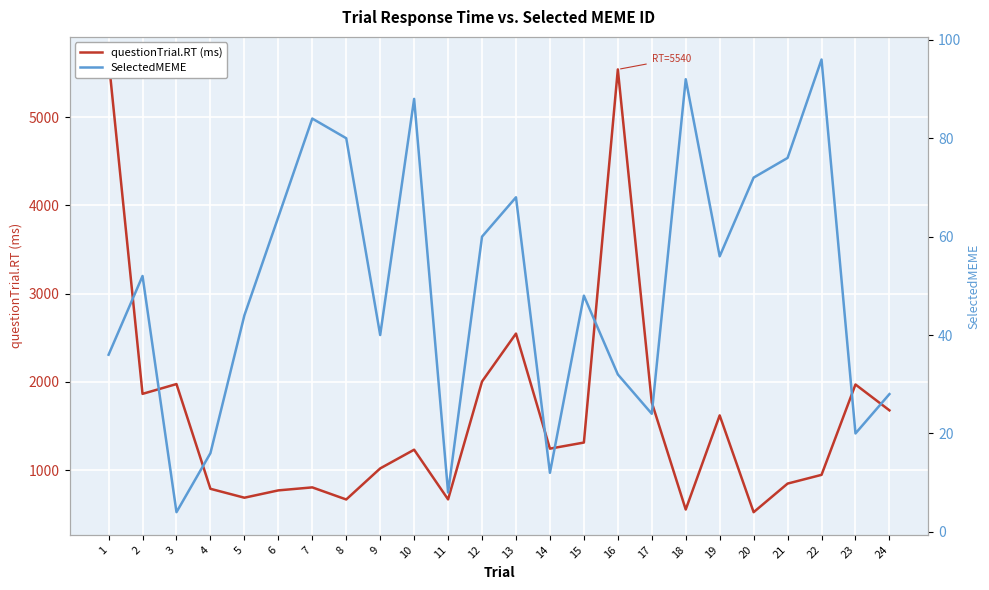

At which category does the chart reach its minimum across all series?

3